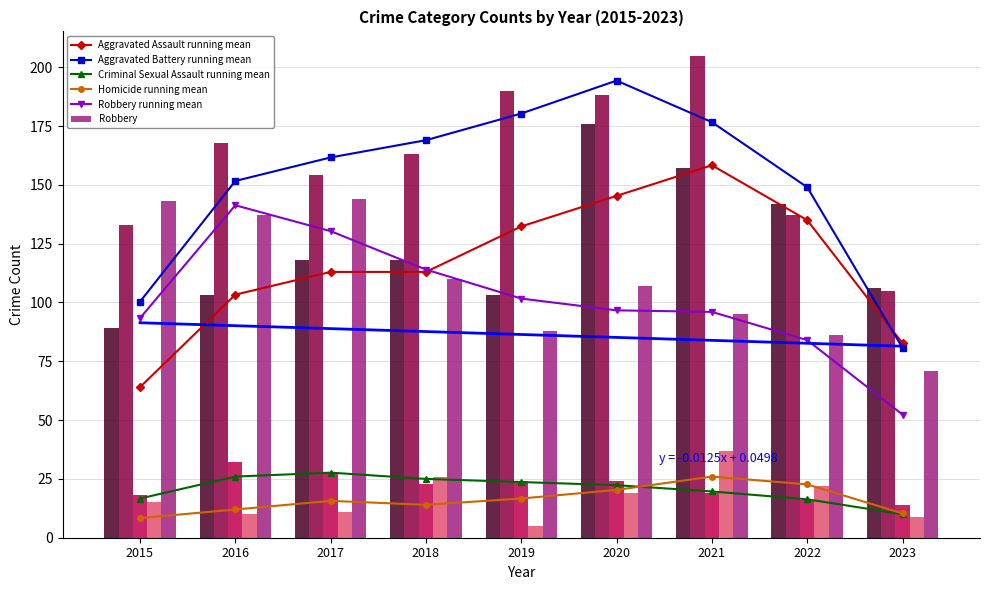

Is it true that Robbery equals 215 at 2016?

False